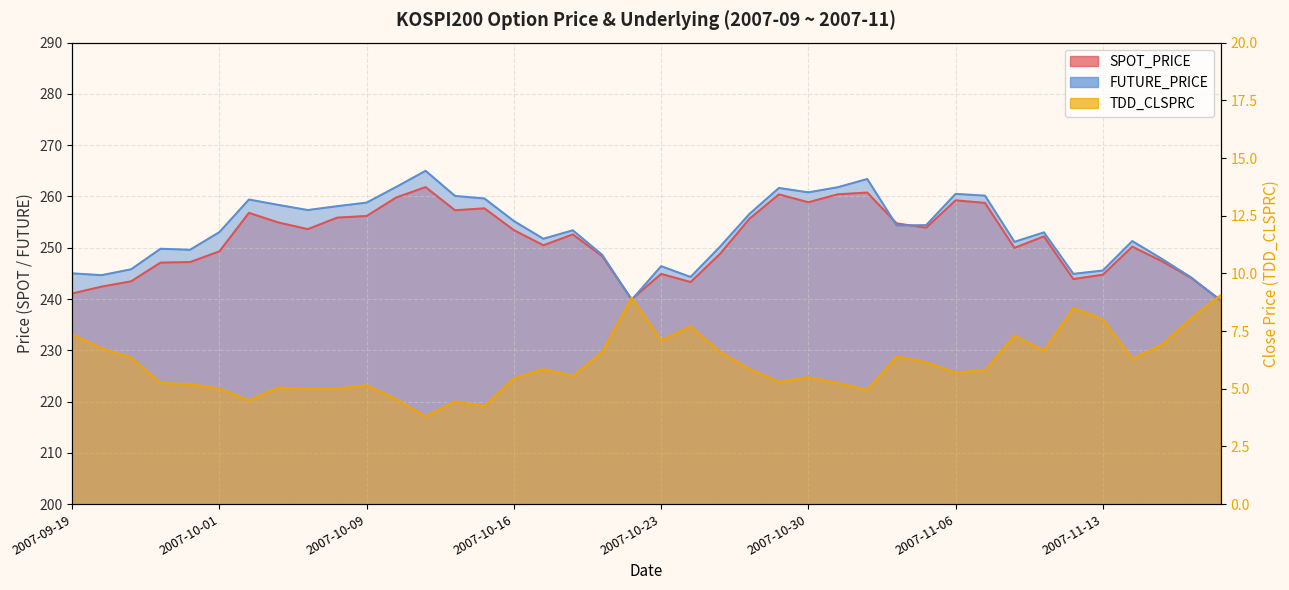

Between 2007-10-12 and 2007-10-04, which is larger?

2007-10-12